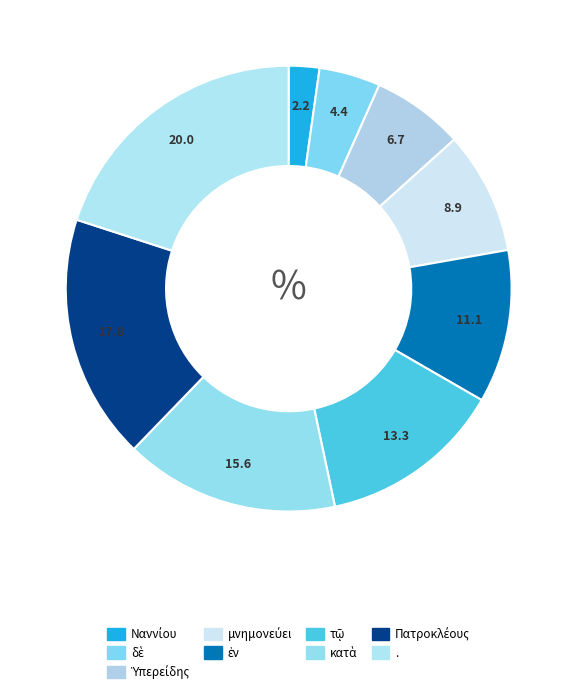

Is the sum of Ναννίου and ἐν greater than half?

No